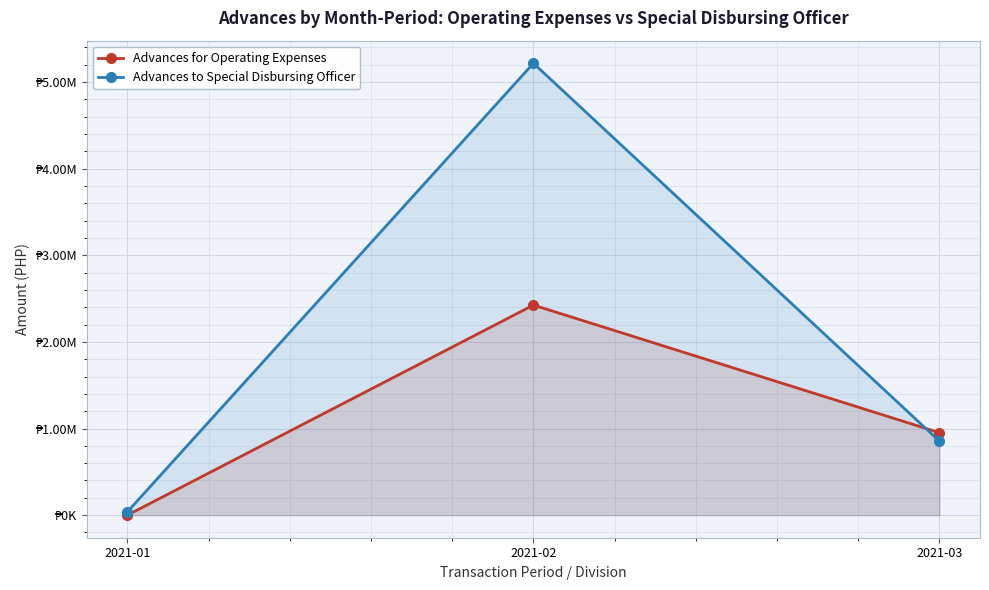

Reading left to right, what are all the values shown in this chart?

Advances for Operating Expenses: 2021-01=0.0	2021-02=2425650.4	2021-03=952144.9
Advances to Special Disbursing Officer: 2021-01=39000.0	2021-02=5217916.7	2021-03=854341.1